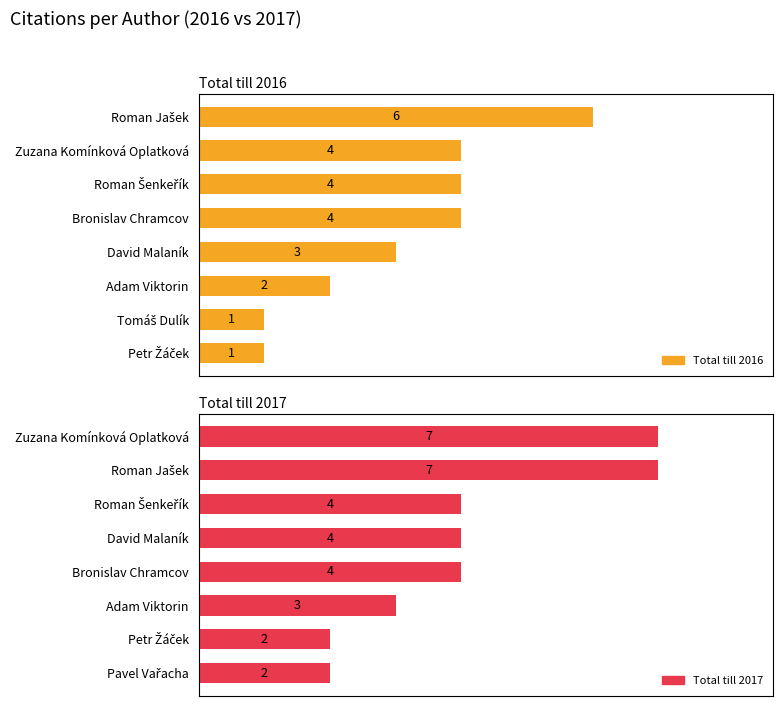

At how many categories does at least one series exceed 3?

5